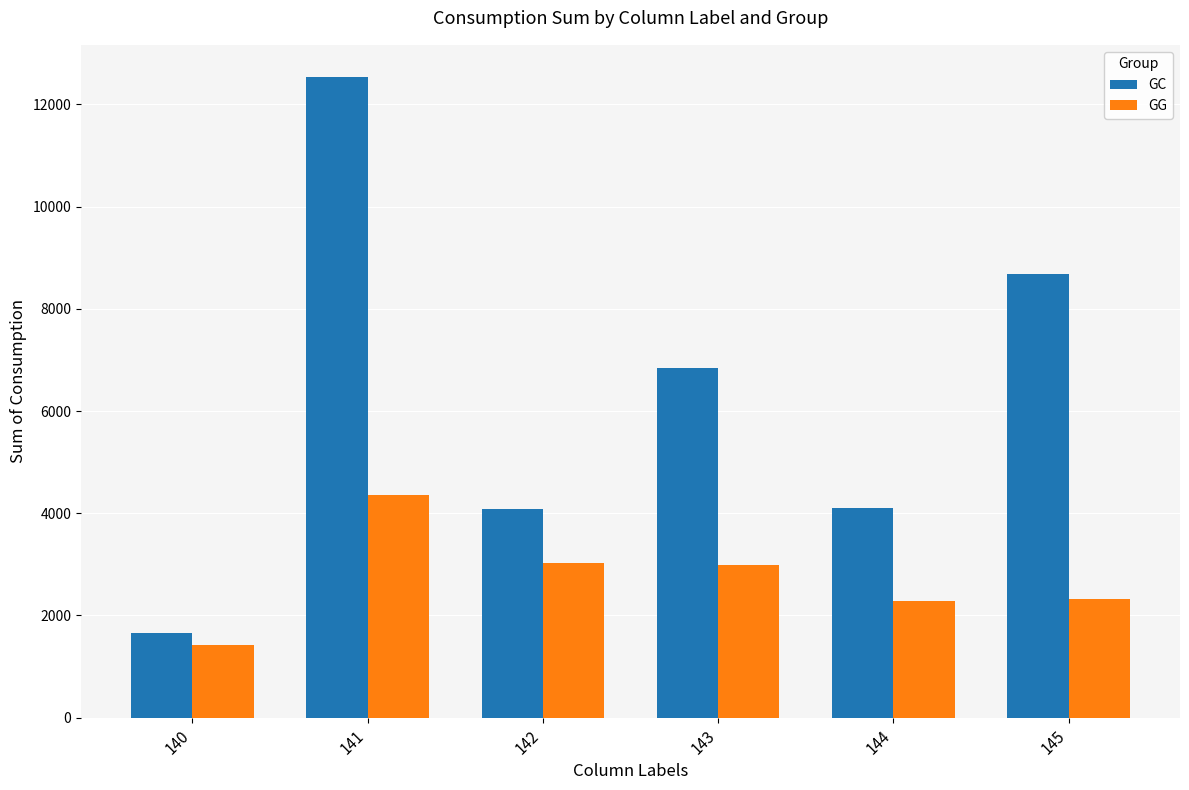

How many series are shown in this chart?

2